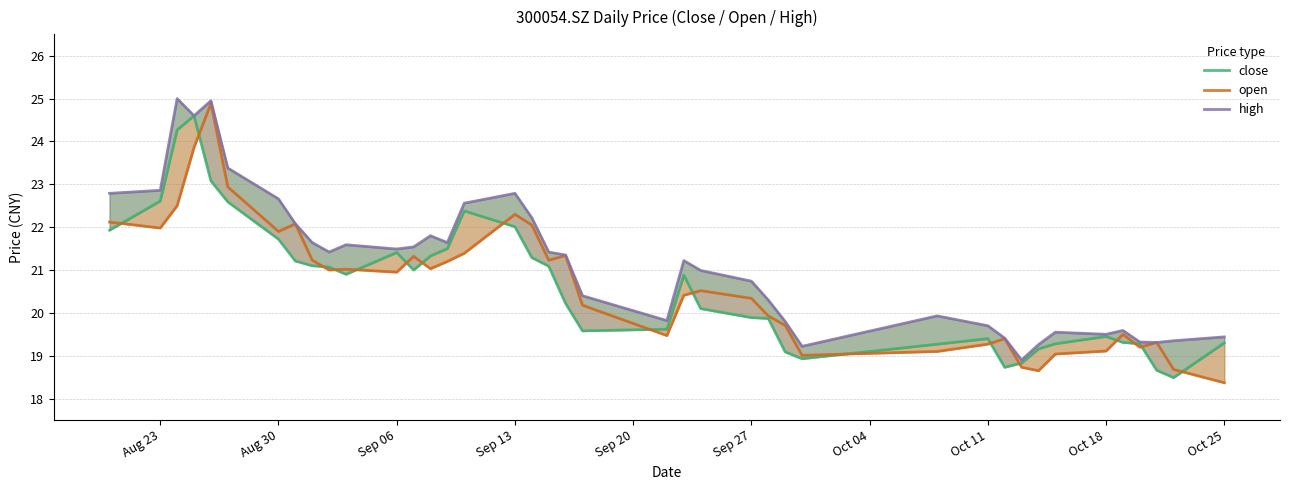

Is the value of open at 24 greater than the value of high at 35?

Yes